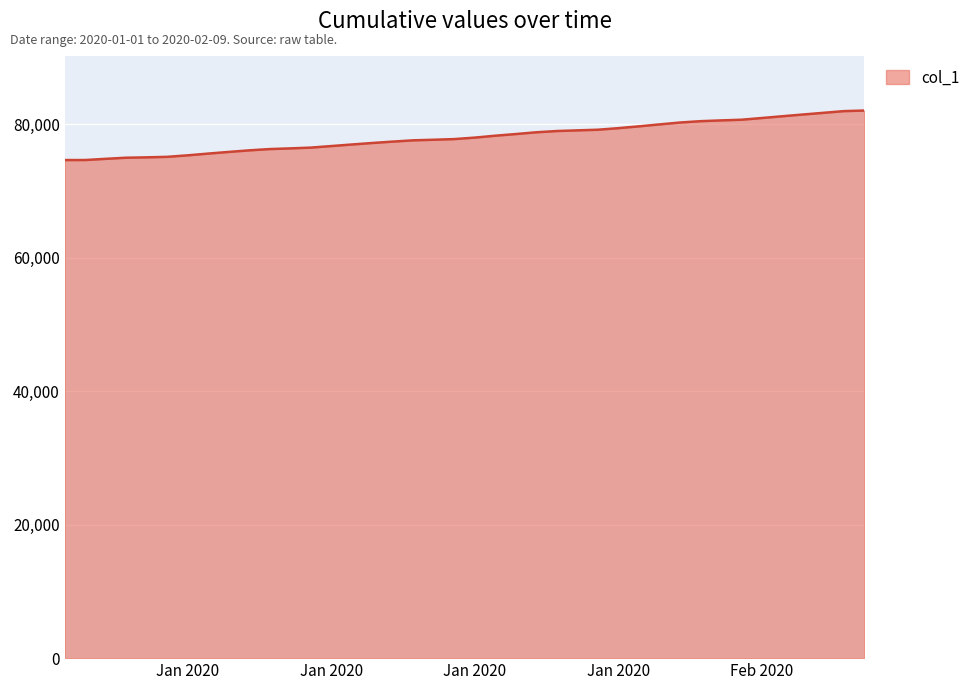

What is the greatest value displayed?

82088